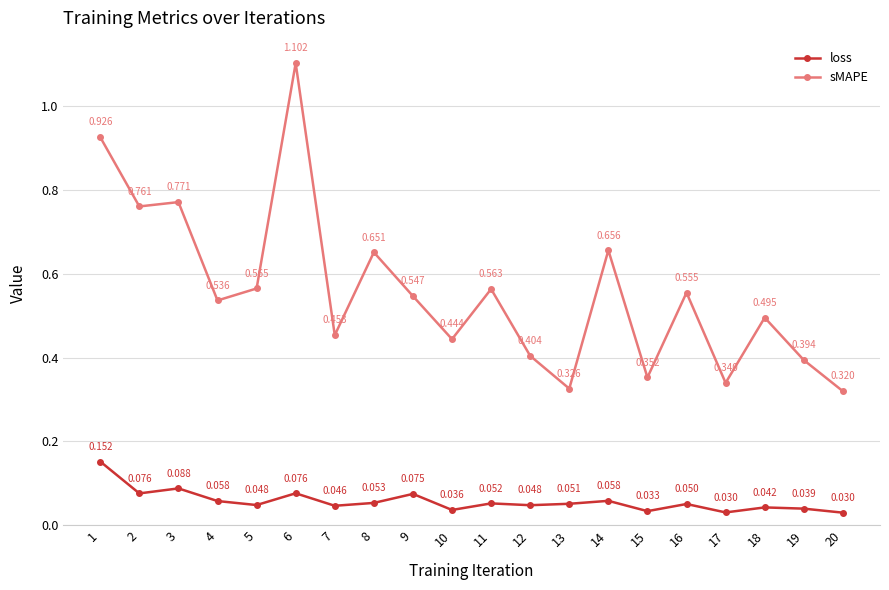

Which series has the largest total across all categories?

sMAPE